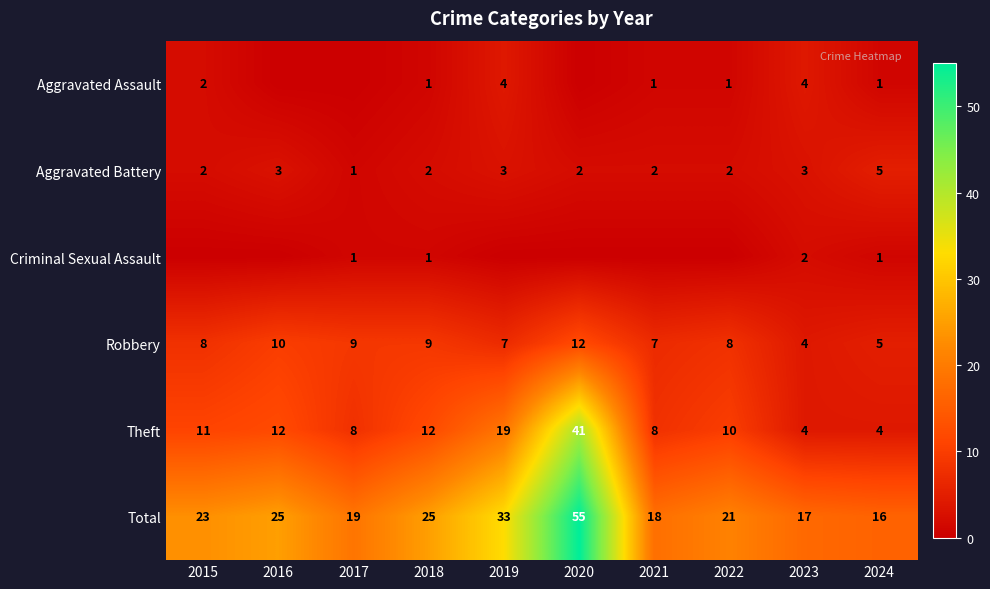

At which label does Robbery reach its minimum?

2023